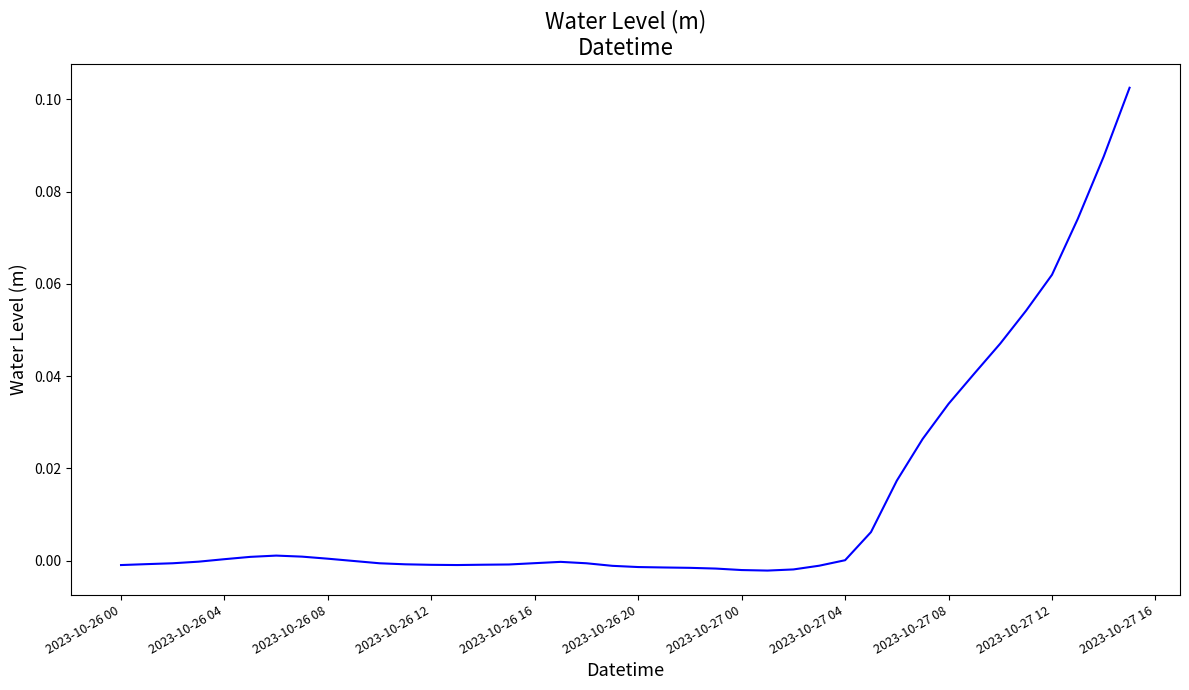

Is this an area chart (filled region under the line)?

No